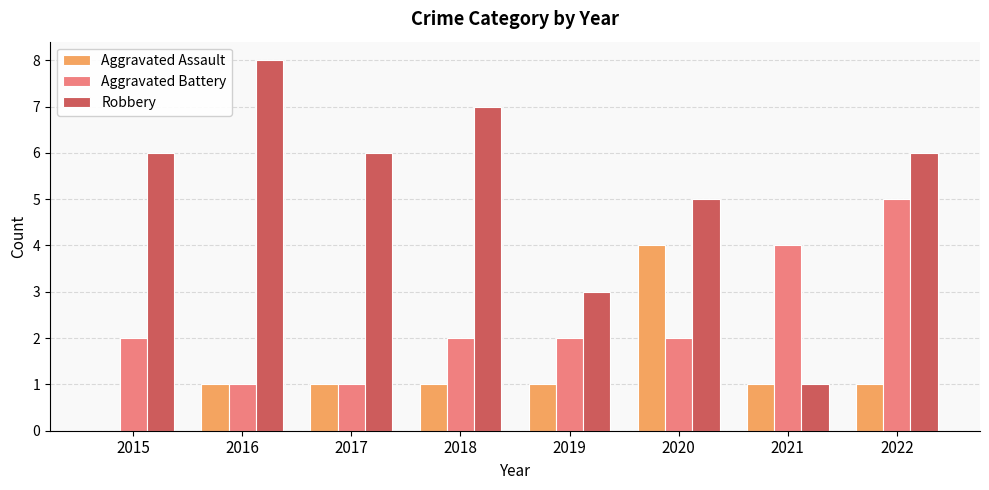

What is the sum of the Aggravated Assault values at 2015 and 2020?

4